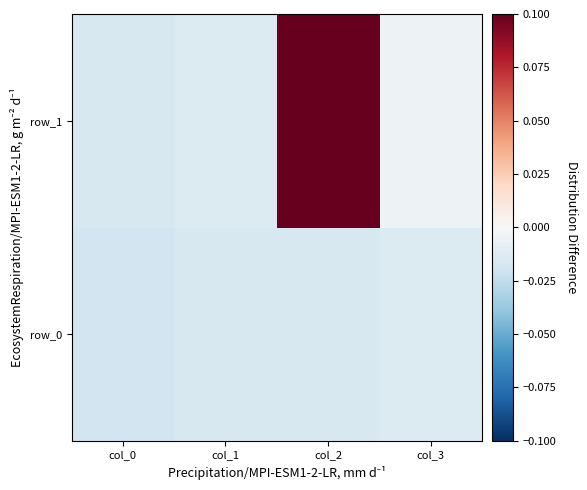

Rank the categories by row_0 value from highest to lowest.

col_3, col_1, col_2, col_0